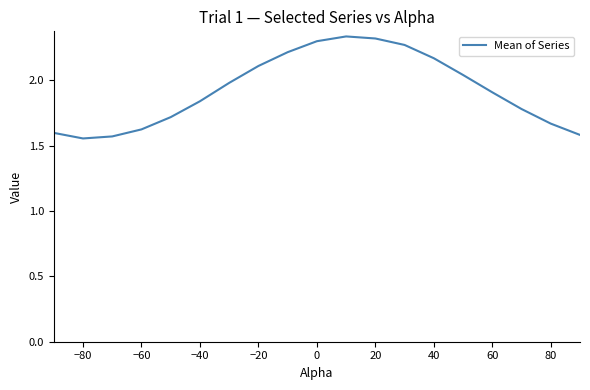

Does the chart have visible grid lines?

No